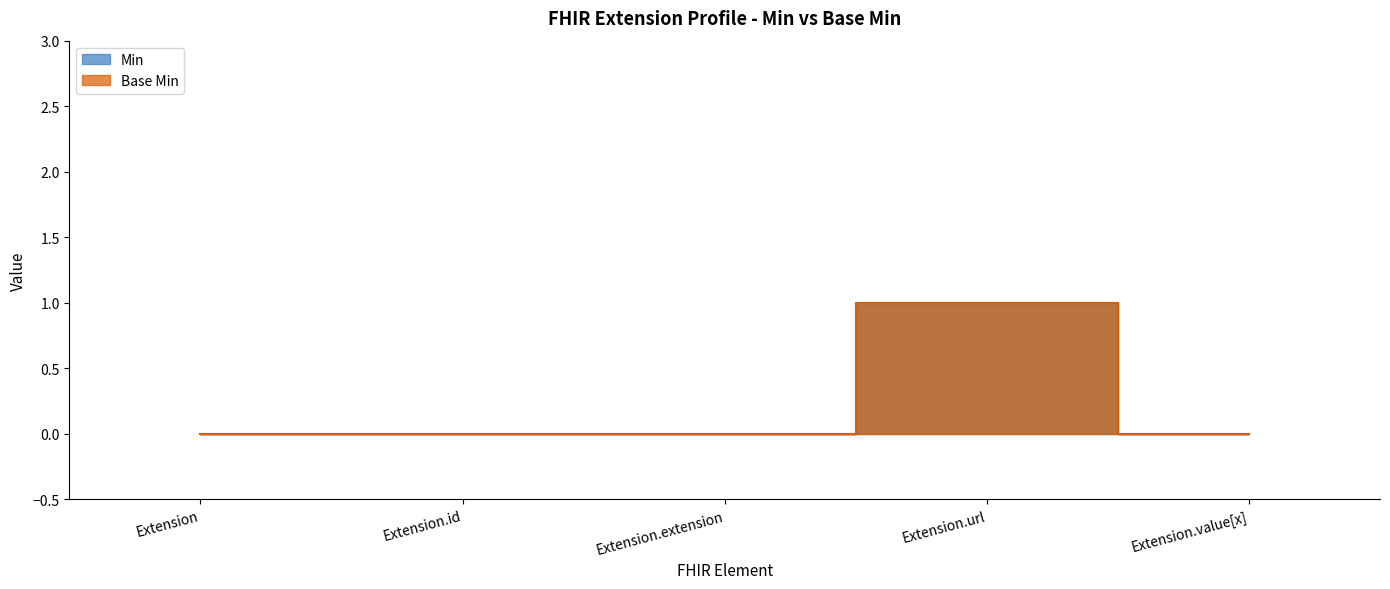

Reading left to right, transcribe all the data shown in this chart.

Min: Extension=0	Extension.id=0	Extension.extension=0	Extension.url=1	Extension.value[x]=0
Base Min: Extension=0	Extension.id=0	Extension.extension=0	Extension.url=1	Extension.value[x]=0